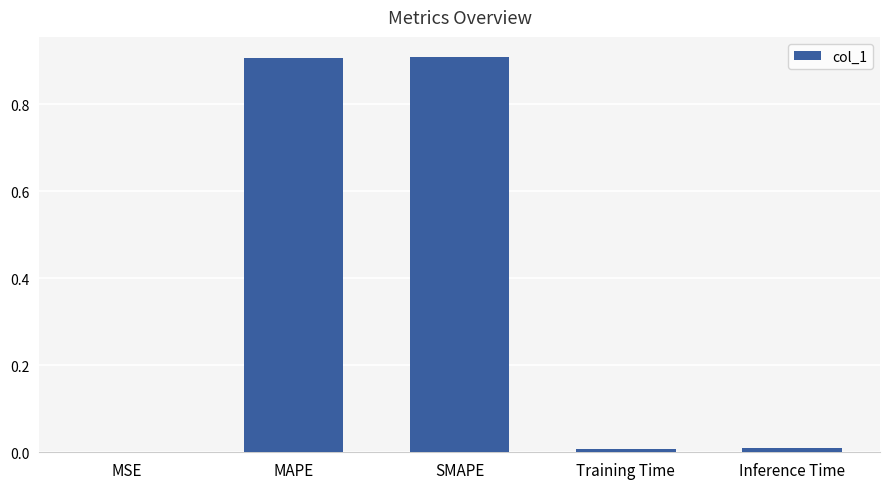

What is the sum of all values?

1.8